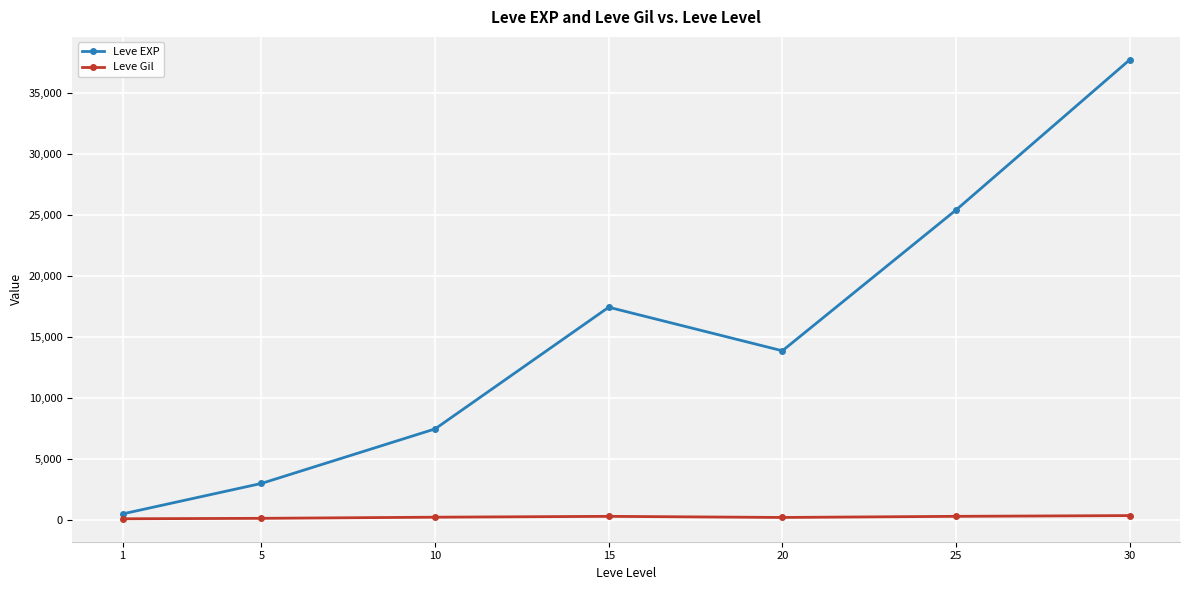

Is the value of Leve Gil at 25 greater than the value of Leve EXP at 5?

No